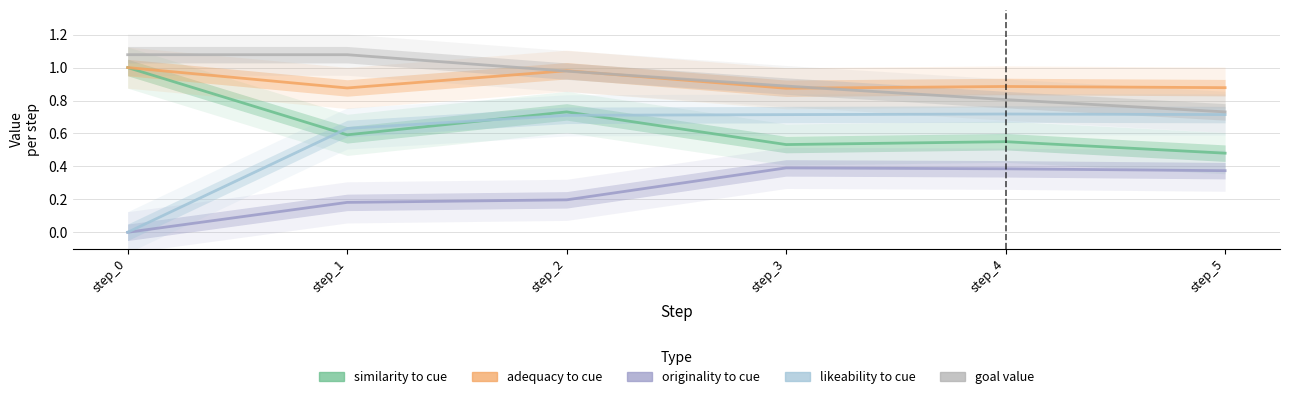

What is the total value across all series at step_3?

3.4